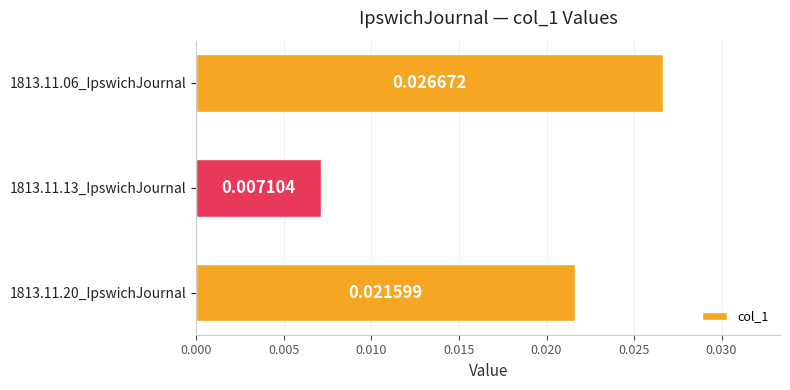

List the labels in order of value, largest first.

1813.11.06_IpswichJournal, 1813.11.20_IpswichJournal, 1813.11.13_IpswichJournal